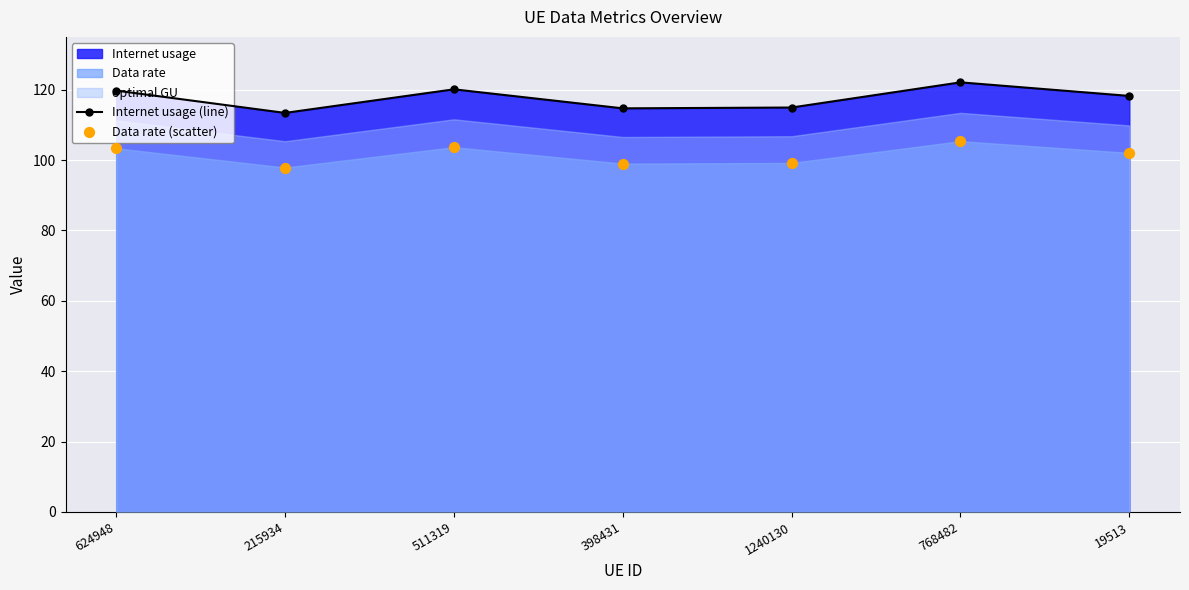

Is the value of Internet usage (line) at 215934 greater than the value of Data rate (scatter) at 768482?

Yes